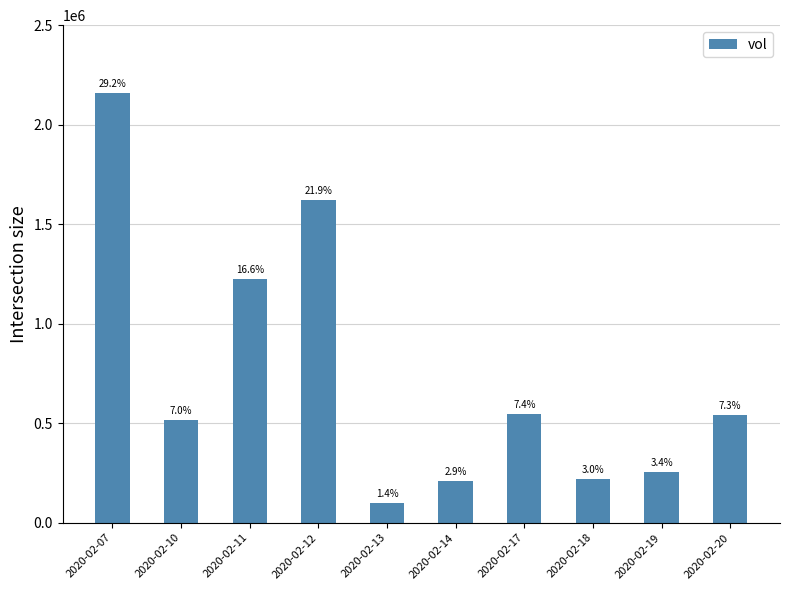

How many bars are there in total?

10